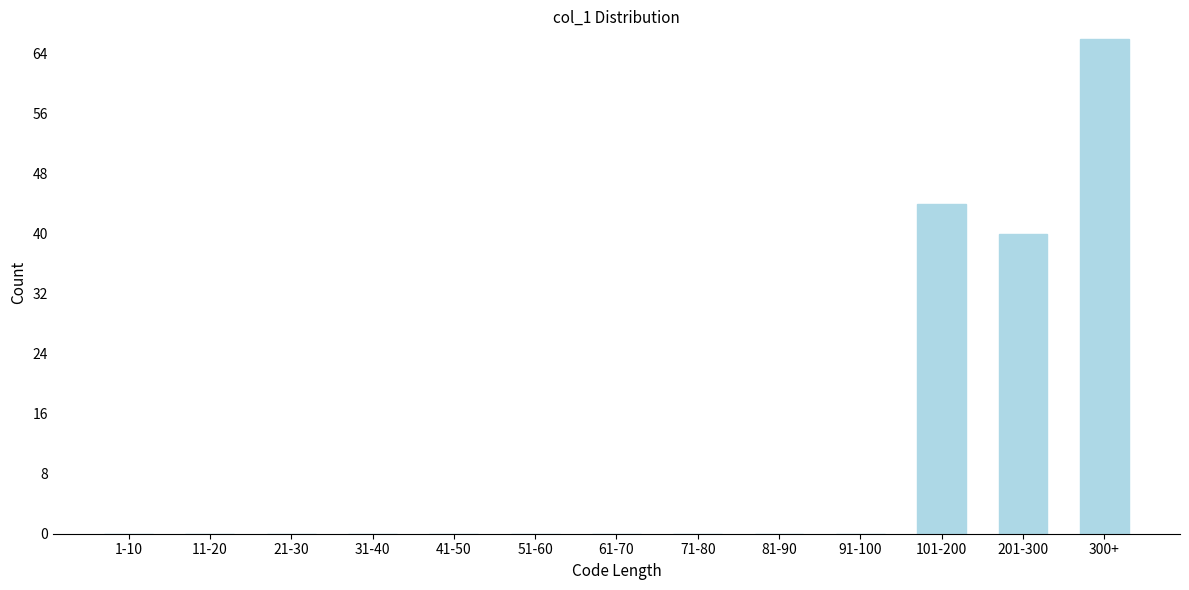

Reading left to right, what are all the values shown in this chart?

1-10=0	11-20=0	21-30=0	31-40=0	41-50=0	51-60=0	61-70=0	71-80=0	81-90=0	91-100=0	101-200=44	201-300=40	300+=66